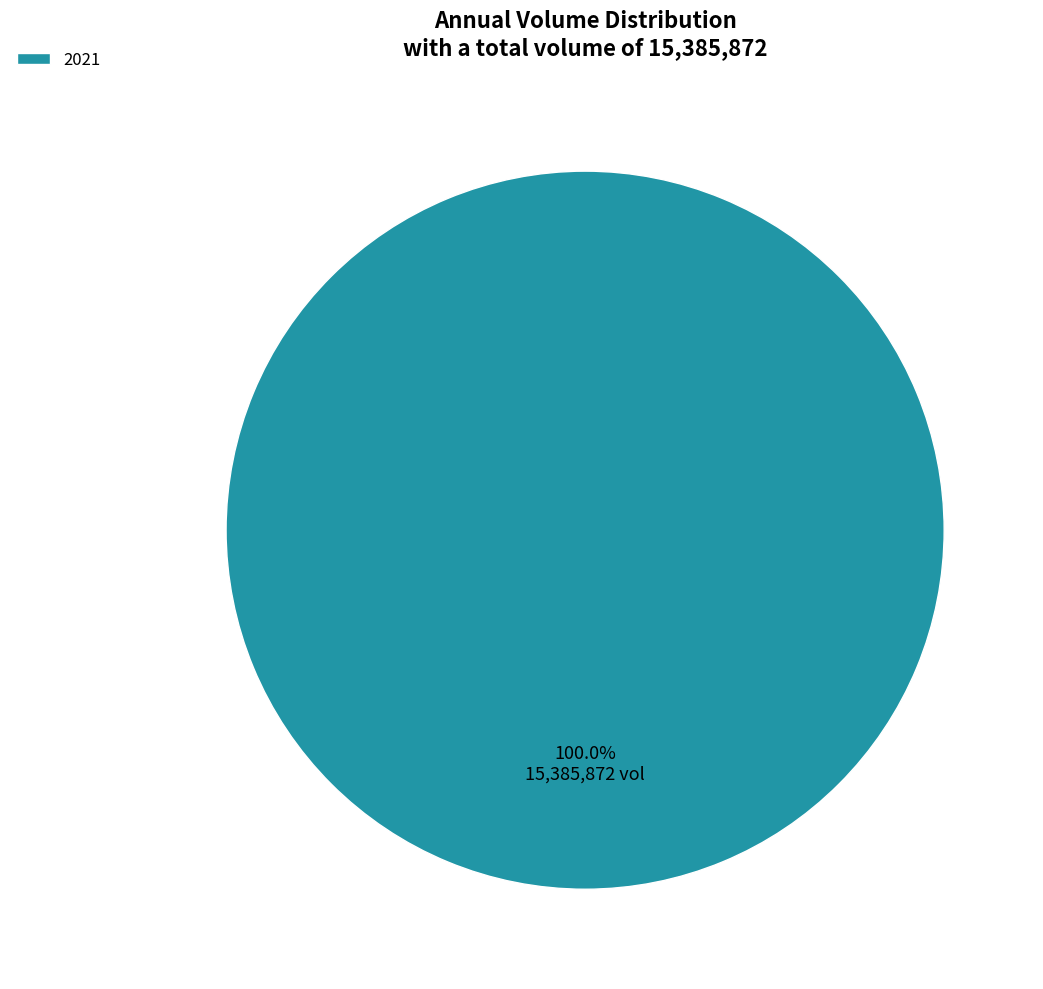

How many segments does this pie chart have?

1